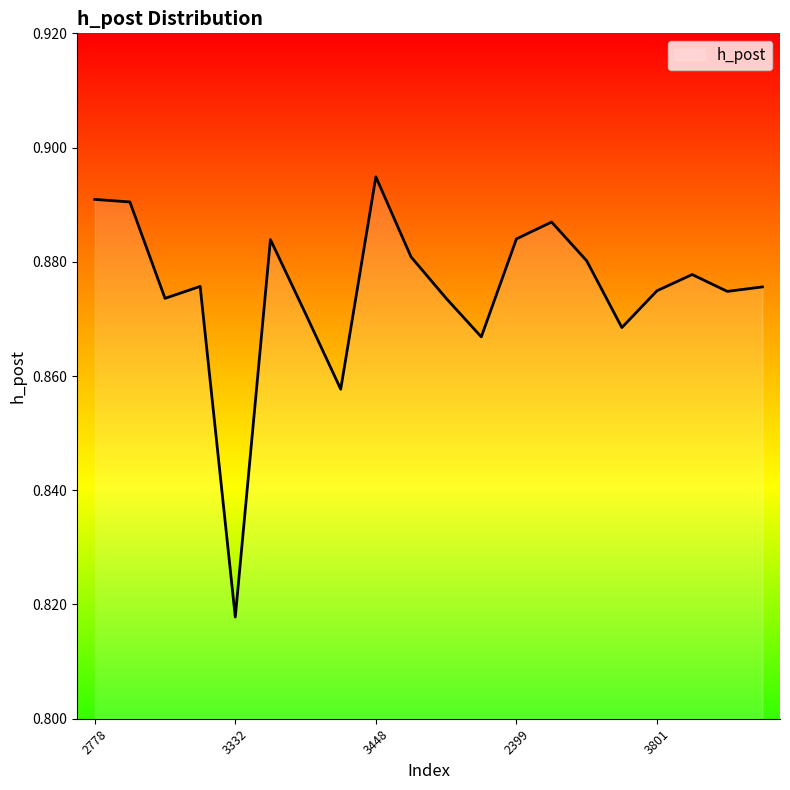

True or false: there are more than 2 points higher than both neighbors.

True